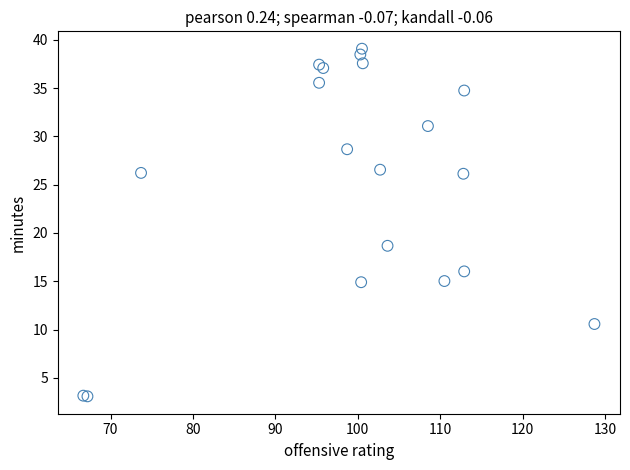

What Y value in the scatter plot is closest to 21?

18.7